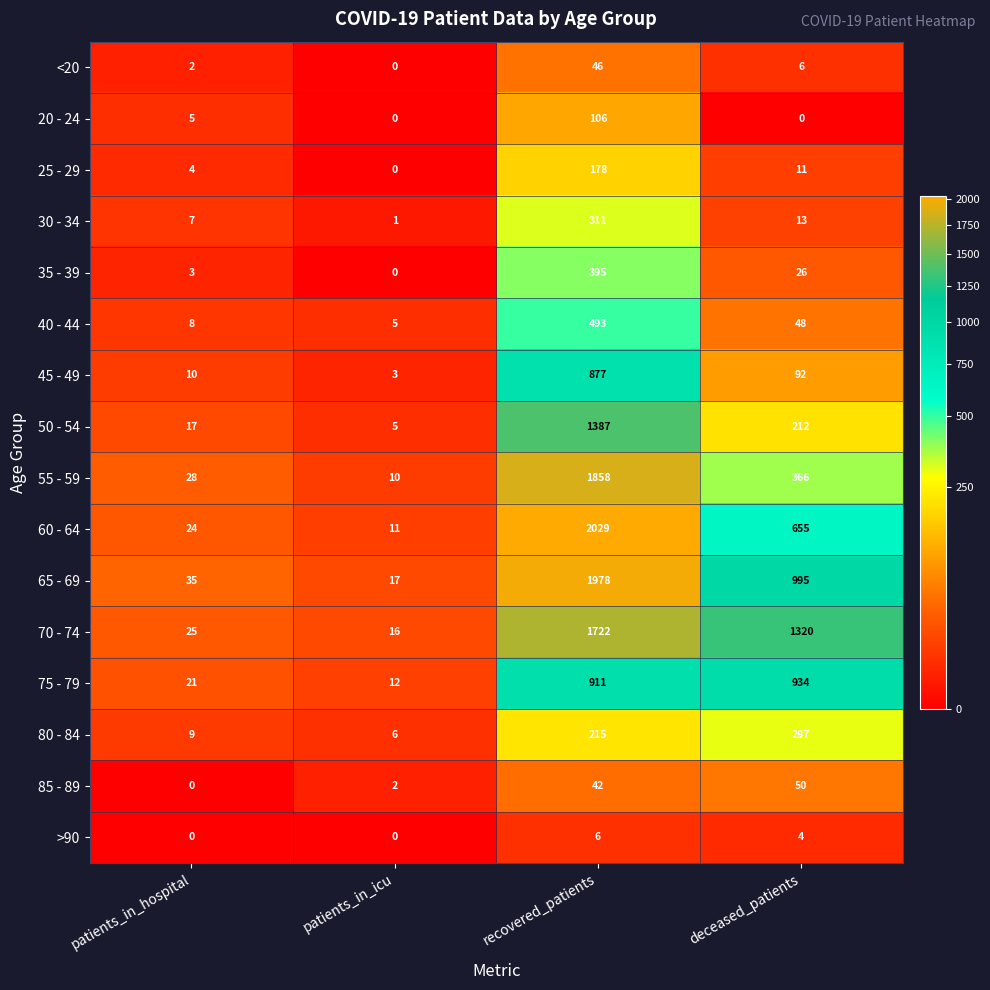

At how many categories does at least one series exceed 1764?

1